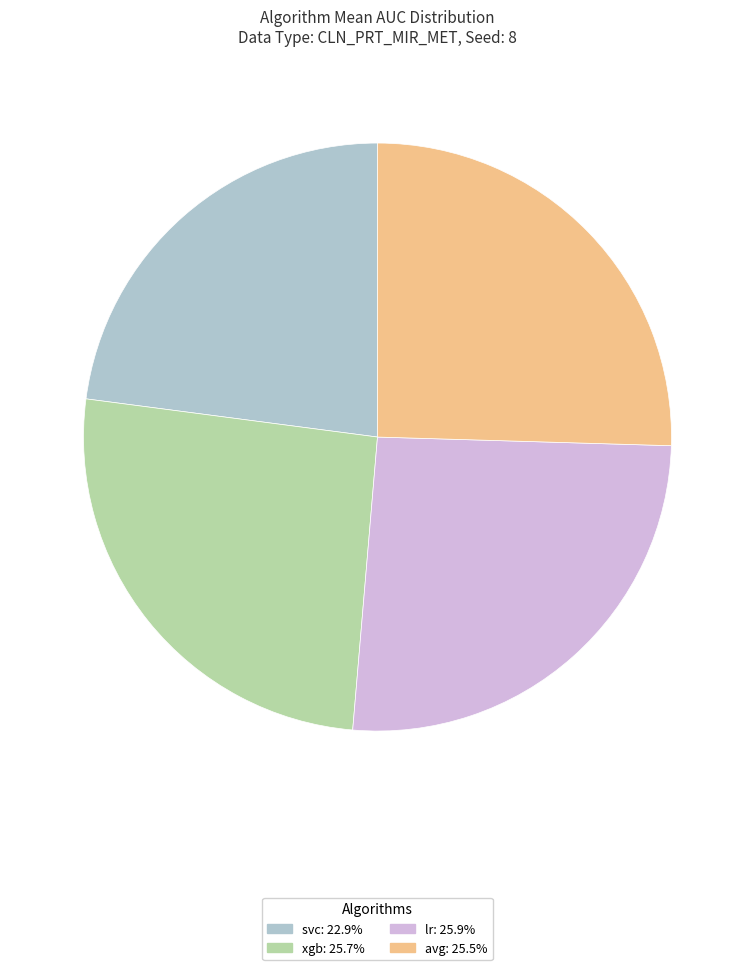

Which slice is the smallest?

svc